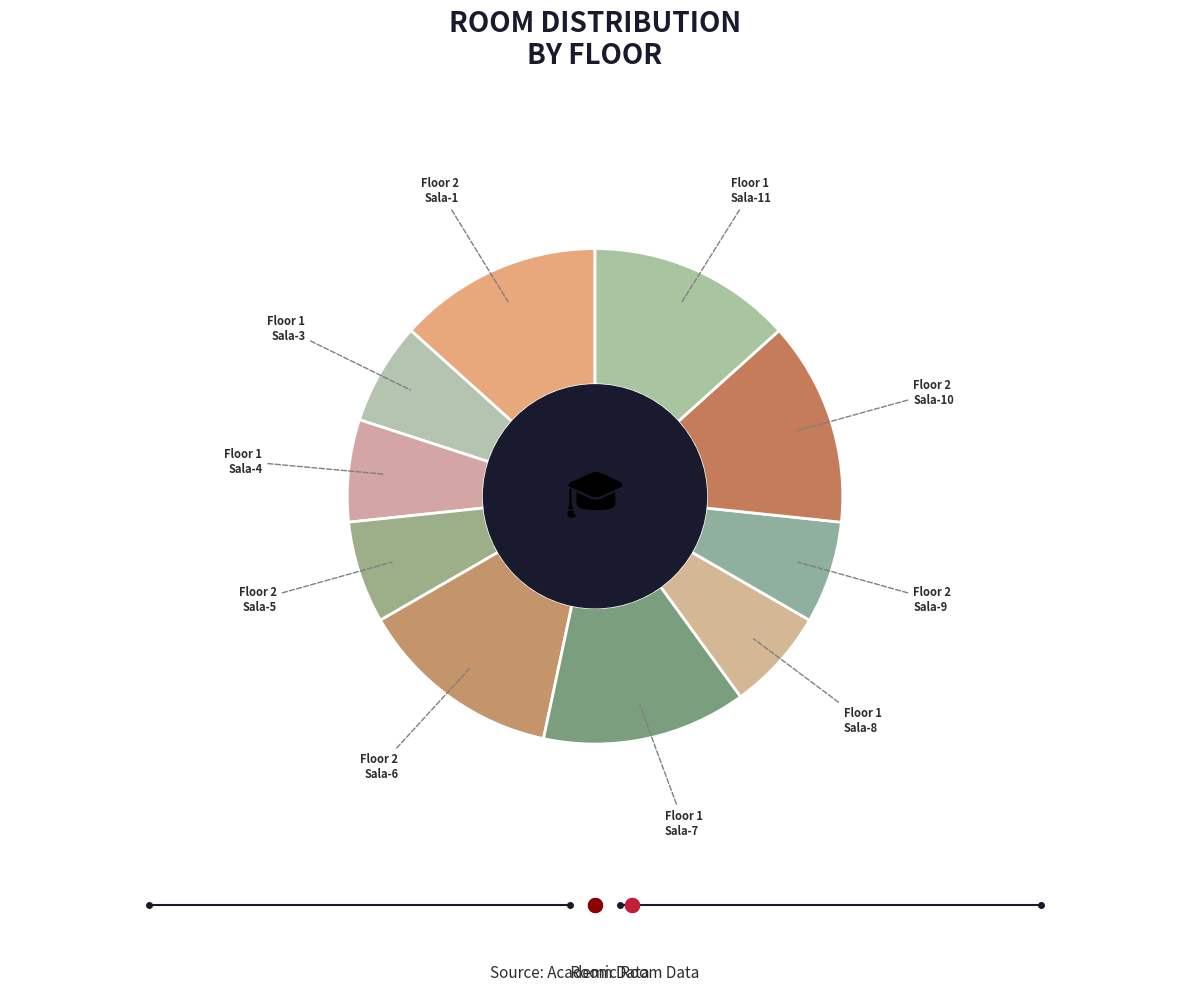

Rank the categories by value from lowest to highest.

Sala-3, Sala-4, Sala-5, Sala-8, Sala-9, Sala-1, Sala-6, Sala-7, Sala-10, Sala-11